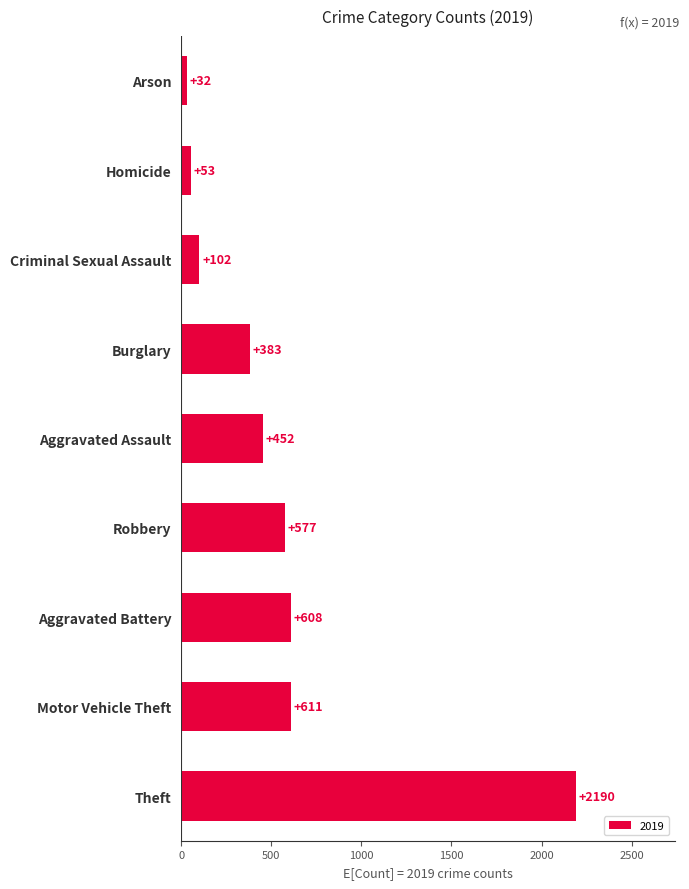

Reading bottom to top, what are all the values shown in this chart?

2190	611	608	577	452	383	102	53	32